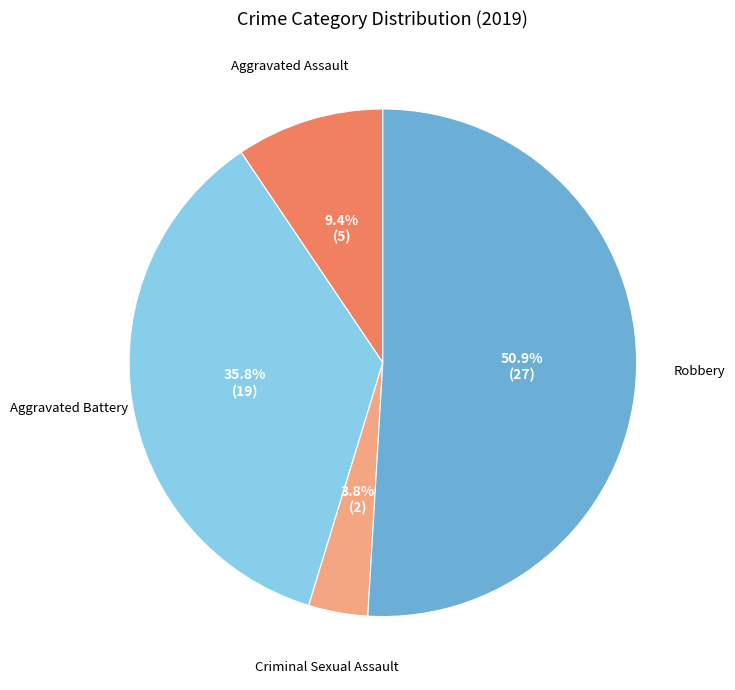

Count the number of slices in the pie.

4